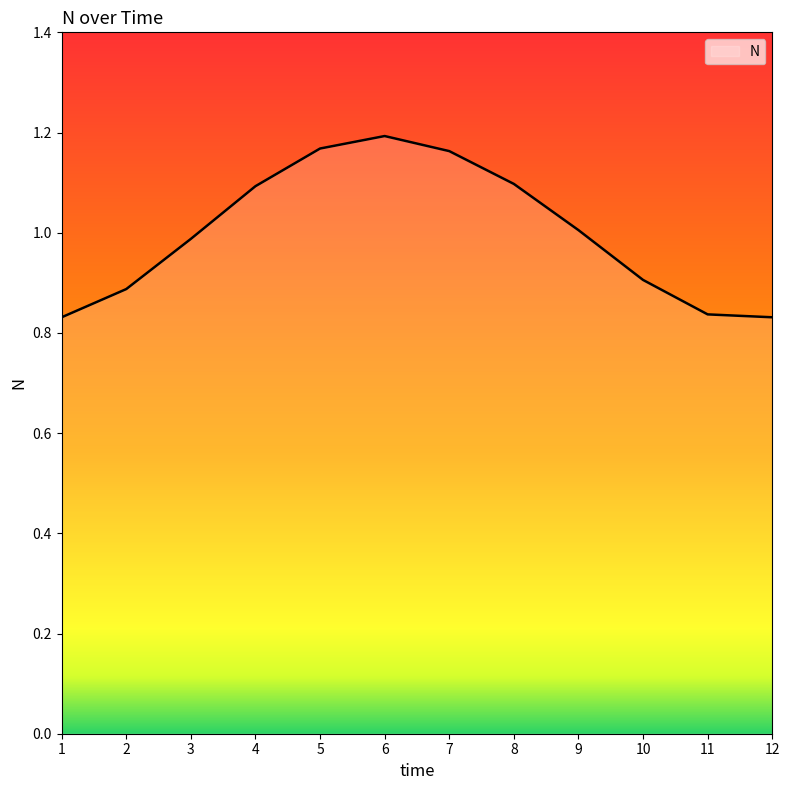

Between 2 and 8, which is larger?

8